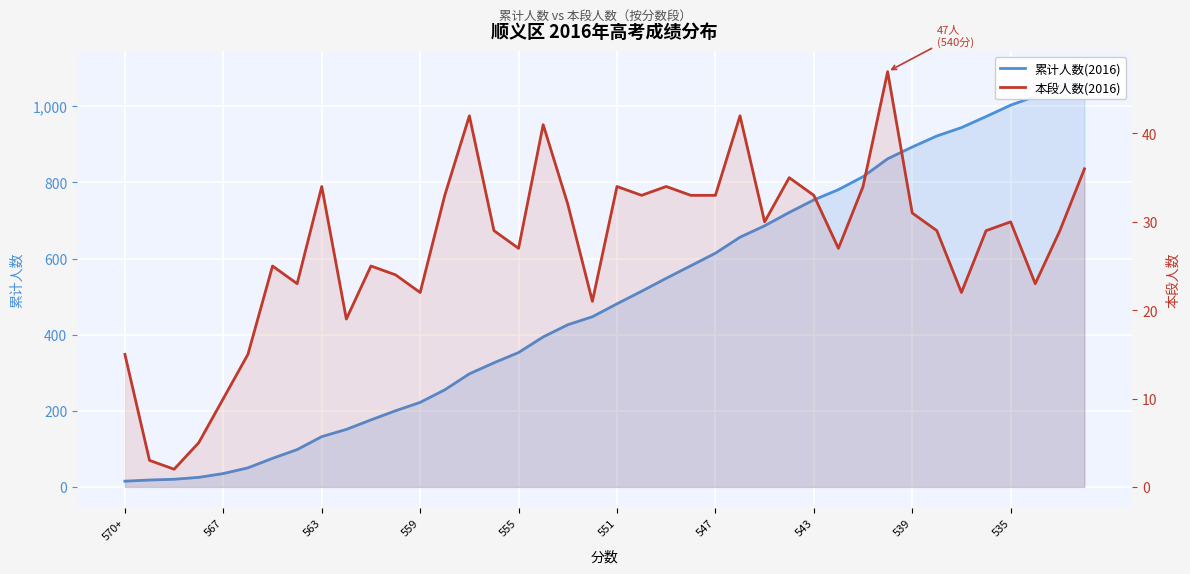

Read the 本段人数(2016) value at 11, to the nearest 10.

20